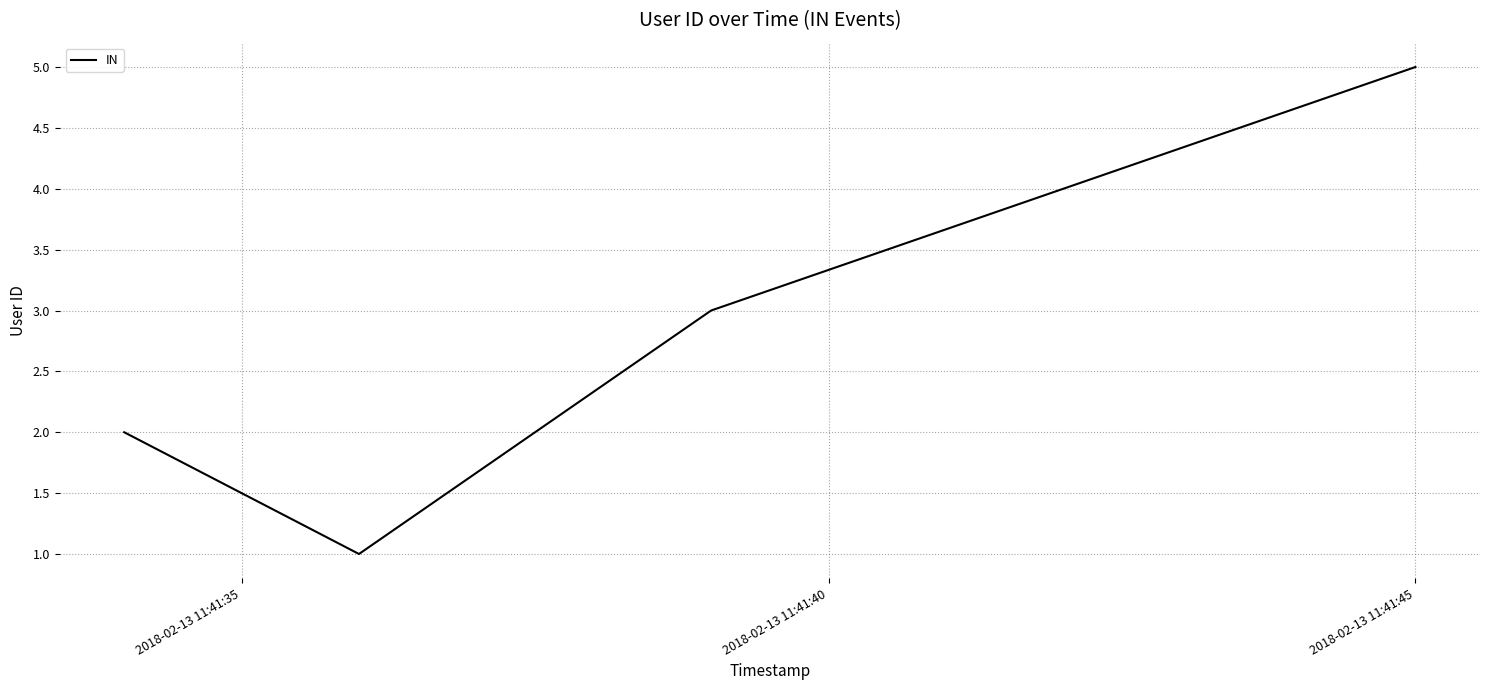

What is the difference between the second highest and minimum values?

3